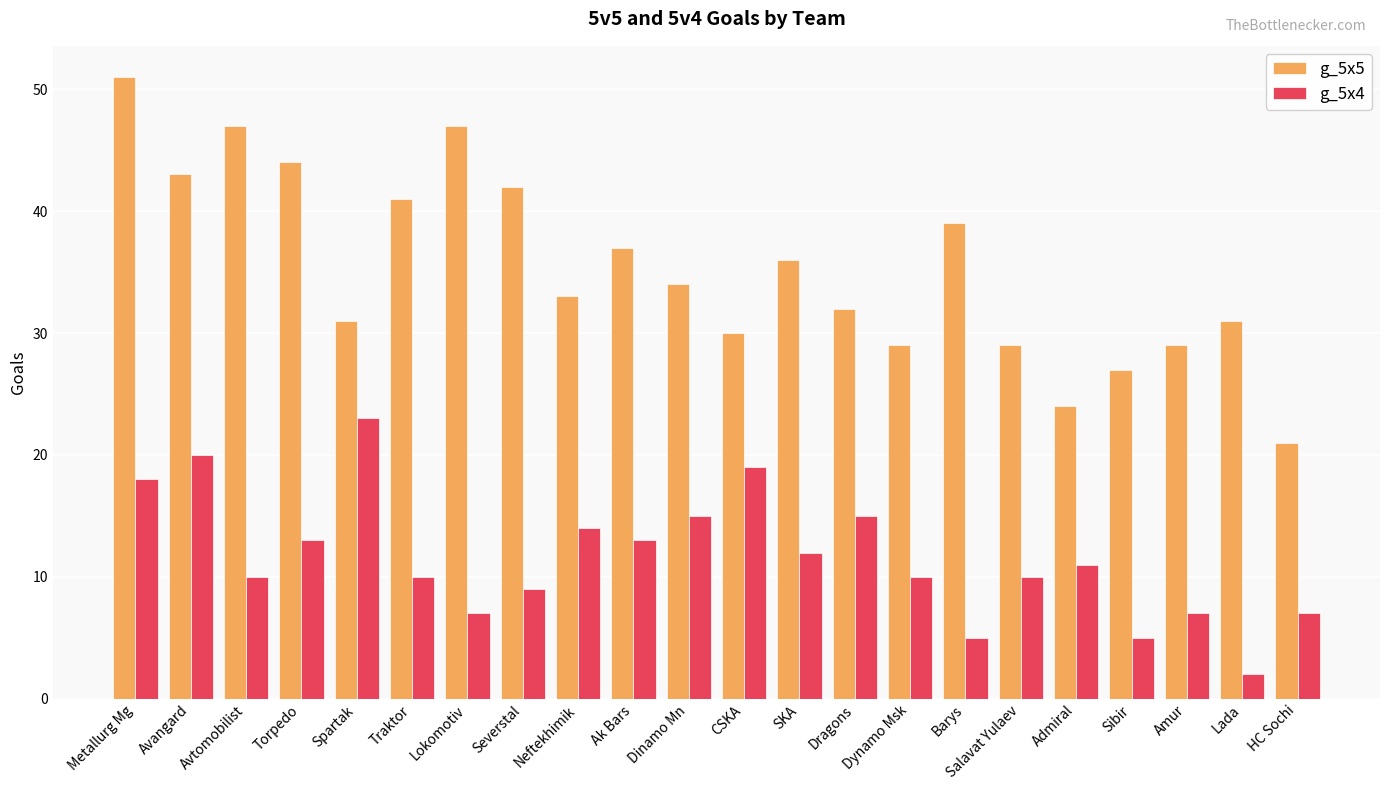

Reading left to right, extract all data points from this chart.

g_5x5: Metallurg Mg=51	Avangard=43	Avtomobilist=47	Torpedo=44	Spartak=31	Traktor=41	Lokomotiv=47	Severstal=42	Neftekhimik=33	Ak Bars=37	Dinamo Mn=34	CSKA=30	SKA=36	Dragons=32	Dynamo Msk=29	Barys=39	Salavat Yulaev=29	Admiral=24	Sibir=27	Amur=29	Lada=31	HC Sochi=21
g_5x4: Metallurg Mg=18	Avangard=20	Avtomobilist=10	Torpedo=13	Spartak=23	Traktor=10	Lokomotiv=7	Severstal=9	Neftekhimik=14	Ak Bars=13	Dinamo Mn=15	CSKA=19	SKA=12	Dragons=15	Dynamo Msk=10	Barys=5	Salavat Yulaev=10	Admiral=11	Sibir=5	Amur=7	Lada=2	HC Sochi=7